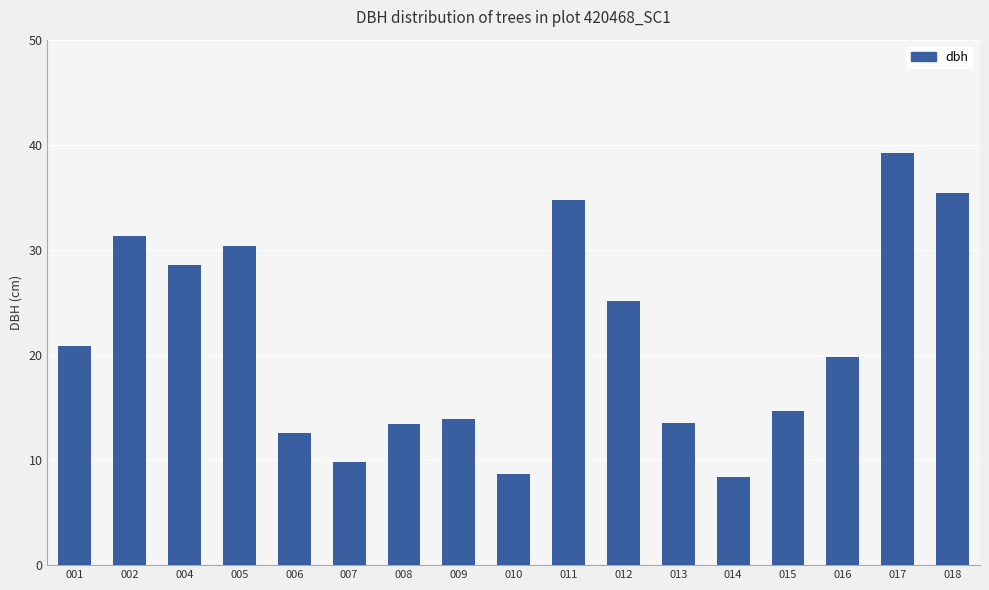

How many categories are shown in the chart?

17